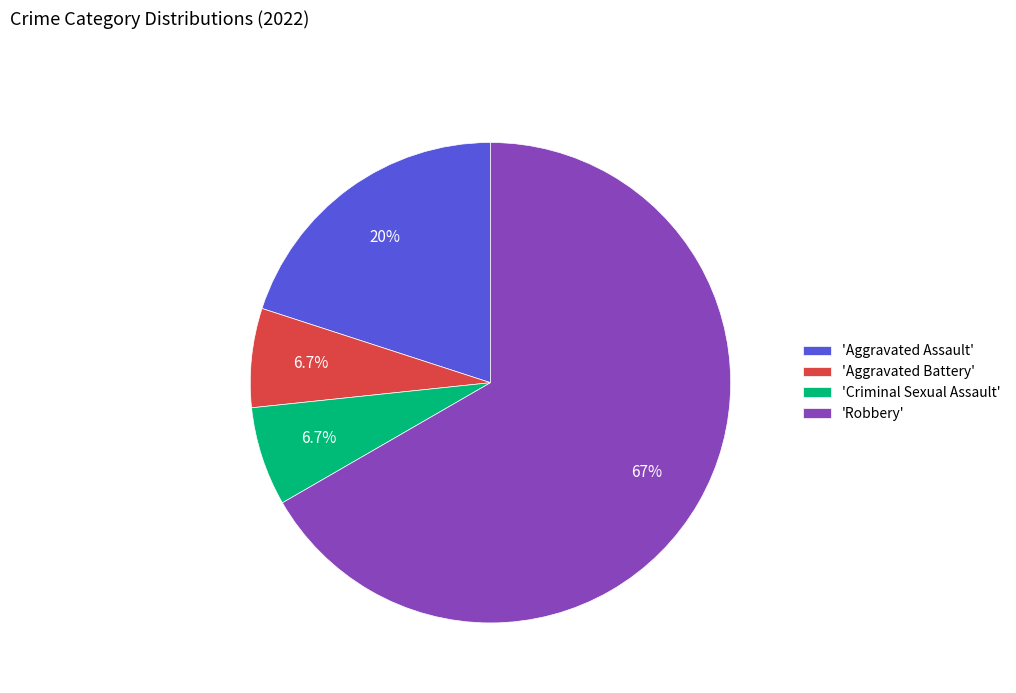

Which category has the biggest portion of the pie?

'Robbery'